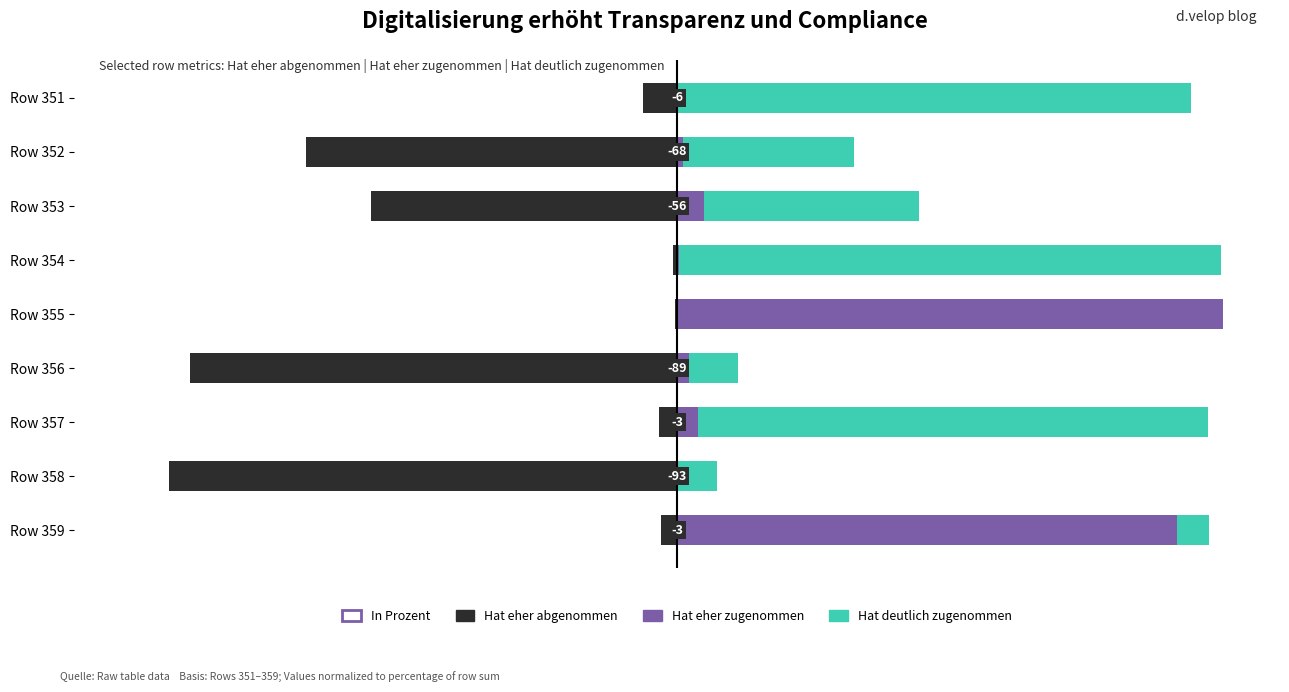

How many bars are there in total?

27